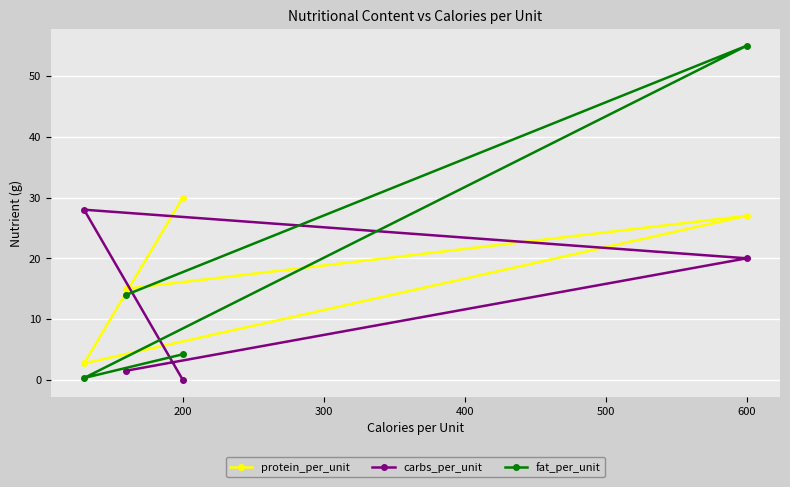

What is the value of the carbs_per_unit point at the 2nd from the left?

28.0